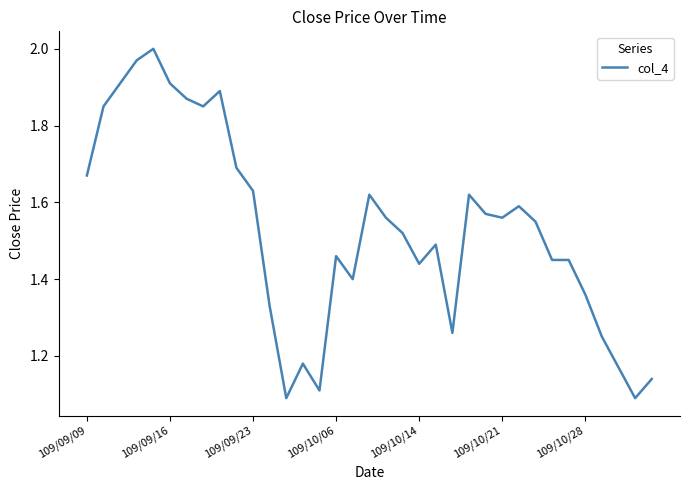

Between 109/09/23 and 109/09/09, which is larger?

109/09/09